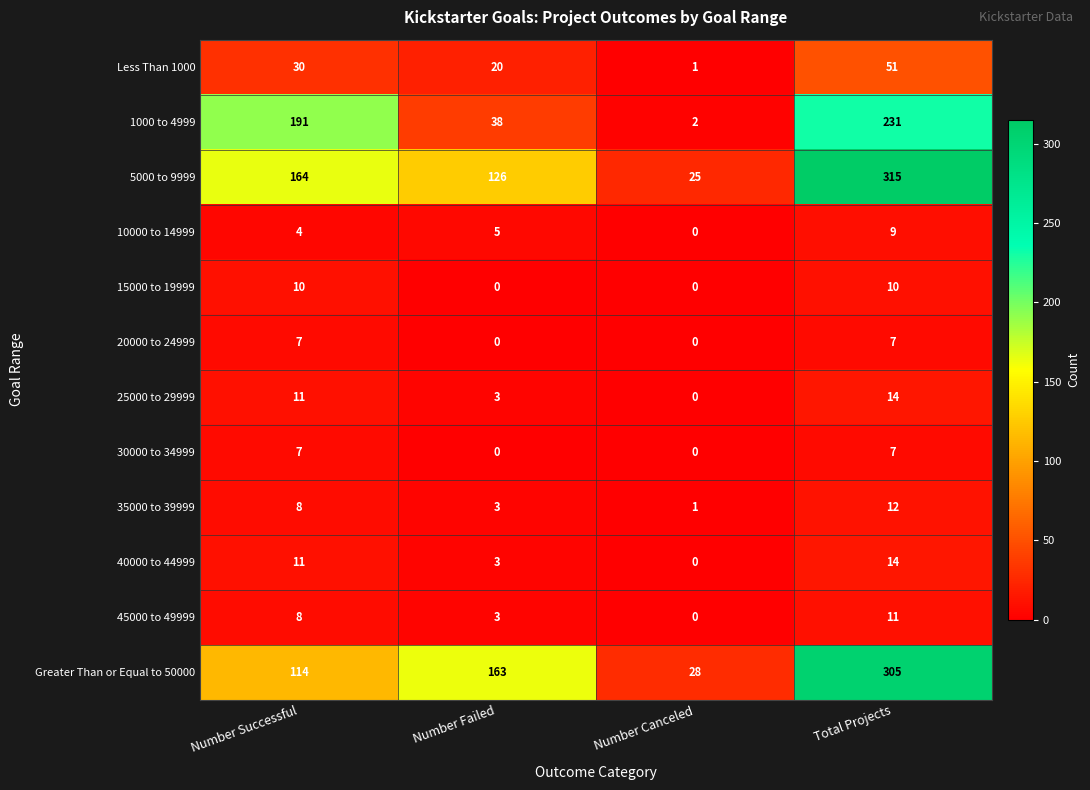

Which series has the largest total across all categories?

5000 to 9999